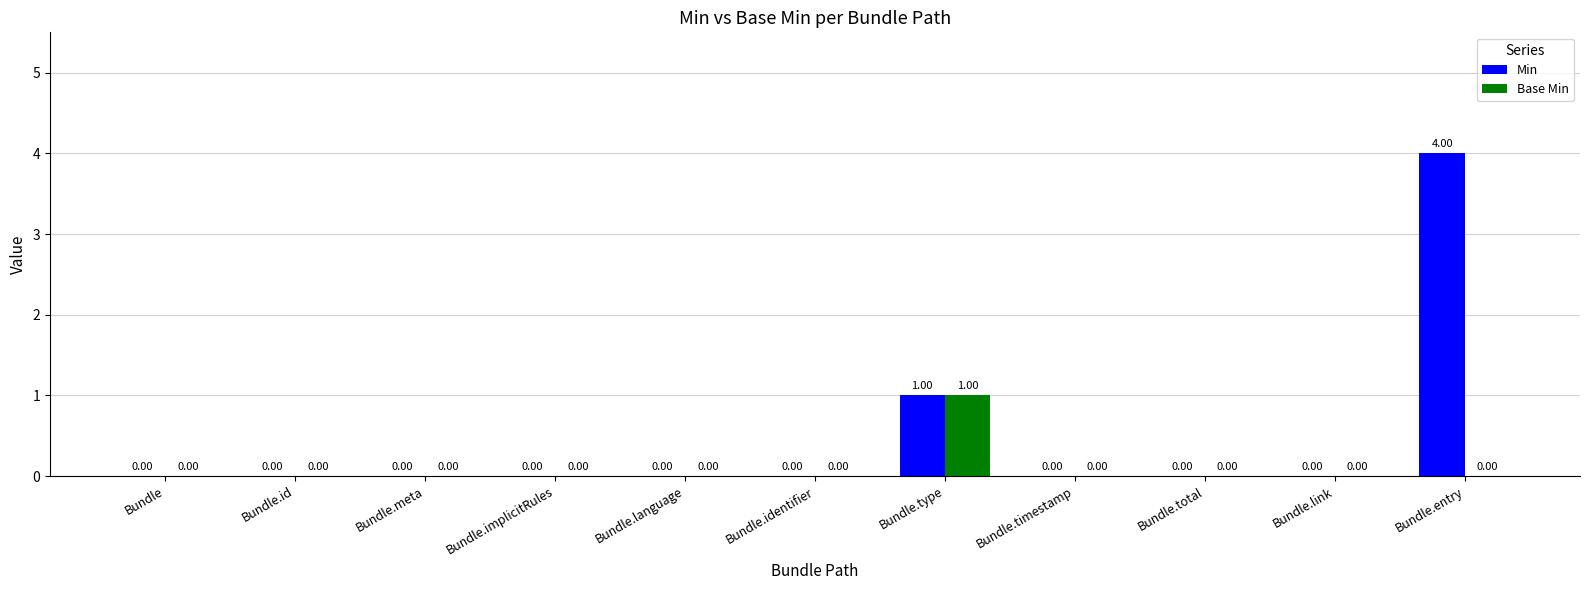

Which category has the highest value in the Base Min series?

Bundle.type